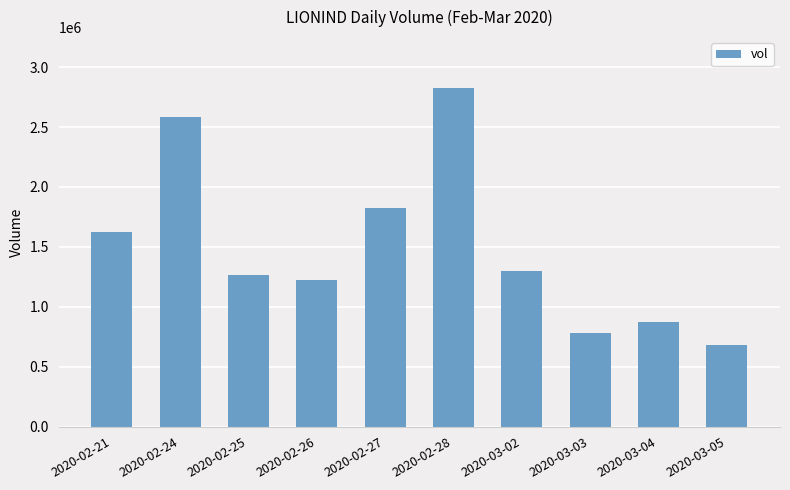

Reading left to right, transcribe all the data shown in this chart.

1622400	2585900	1264300	1225400	1823400	2826400	1296600	782800	872300	677900